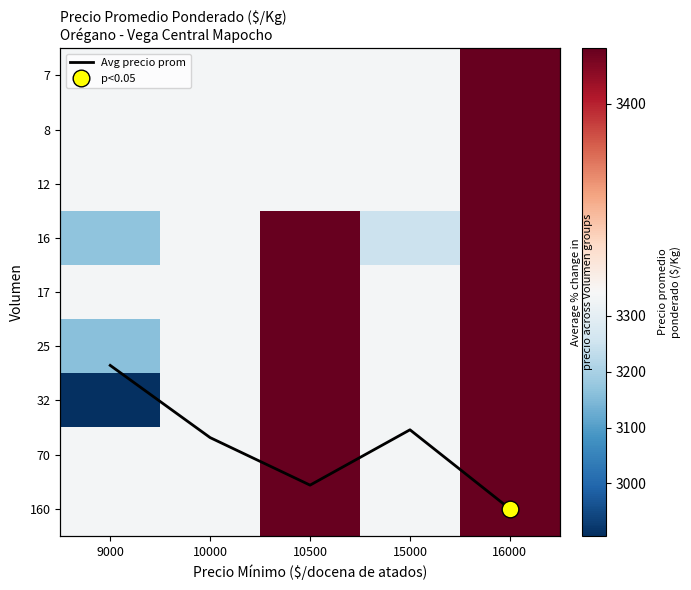

How many categories are shown in the chart?

5